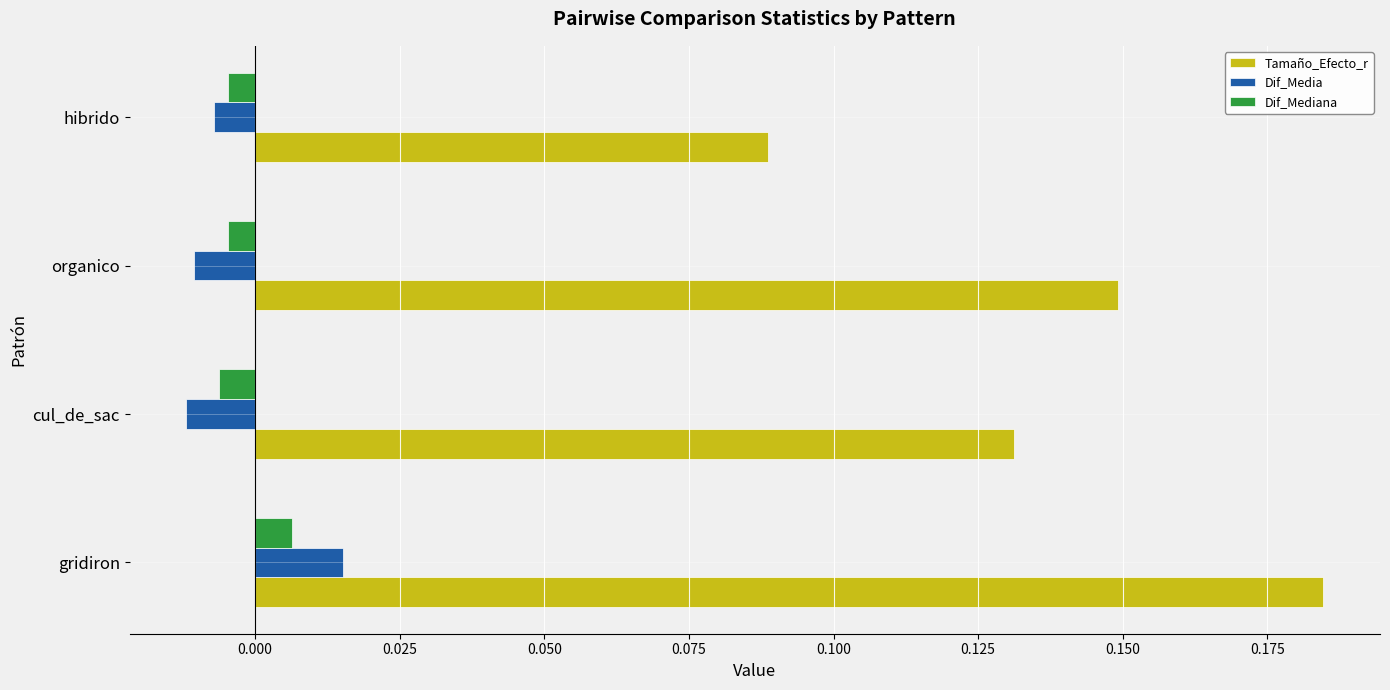

Which category has the lowest value in the Tamaño_Efecto_r series?

hibrido